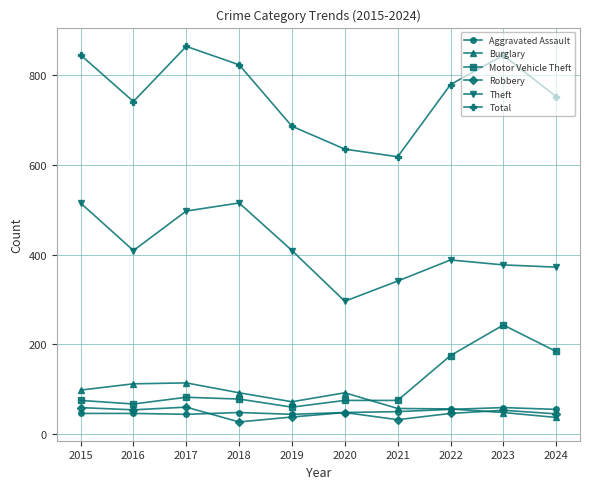

How many data points in Theft are less than 409?

5